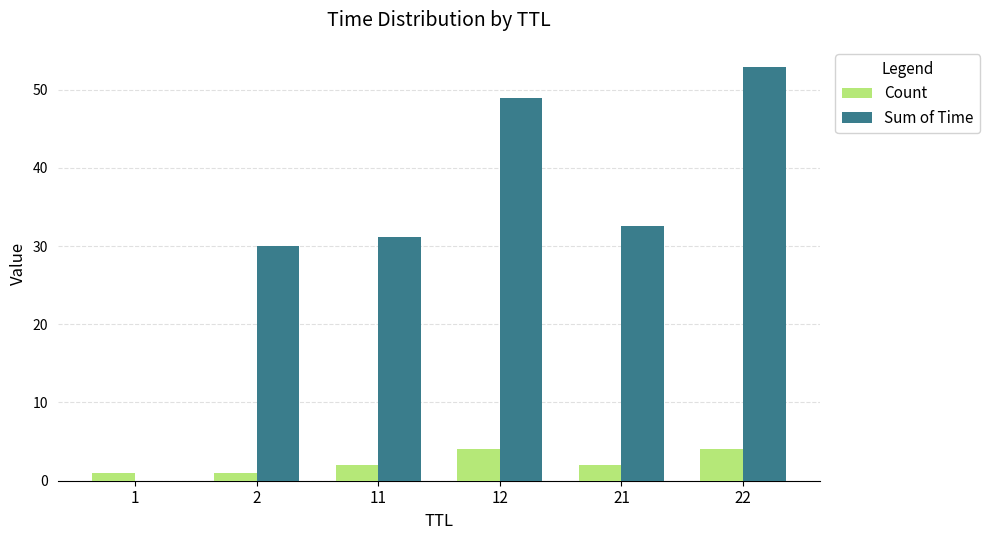

How many groups of bars are there?

6